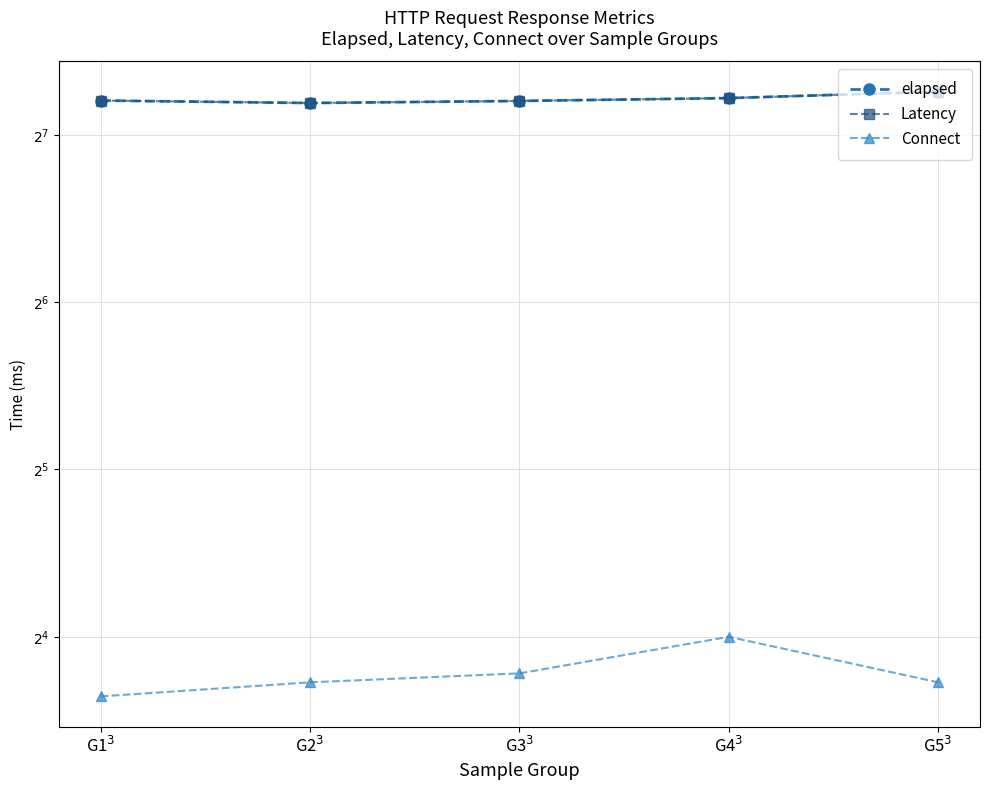

True or false: Latency has more than 1 interior local peaks.

False